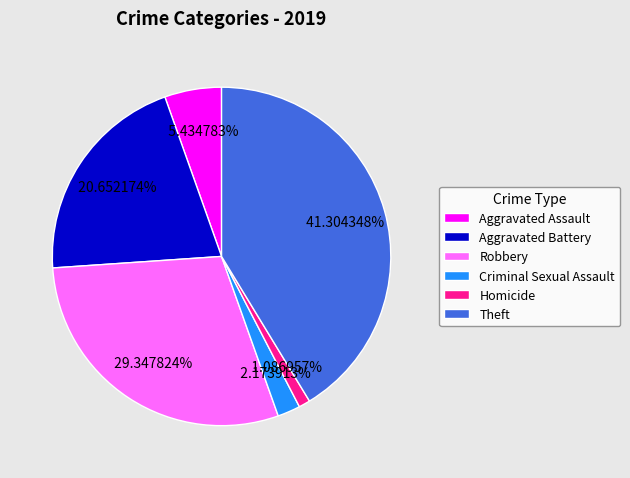

What is the ratio of the value at Robbery to the value at Homicide?

27.0